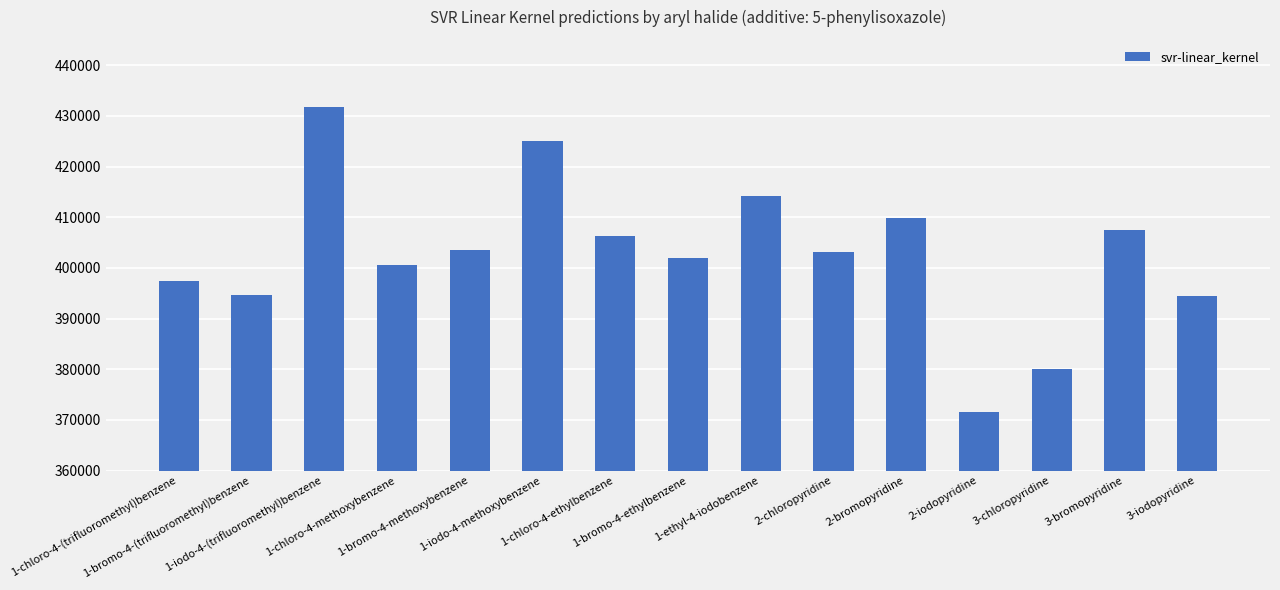

What is the difference between the maximum and minimum values?

60288.0